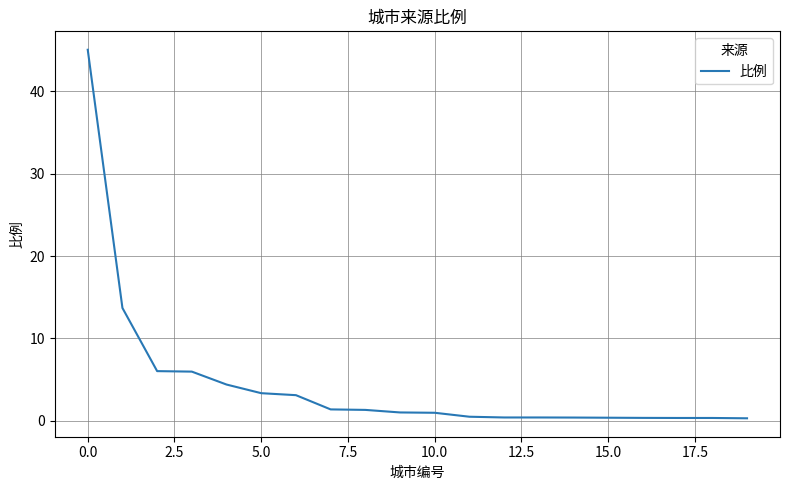

How many lines are shown in the chart?

1